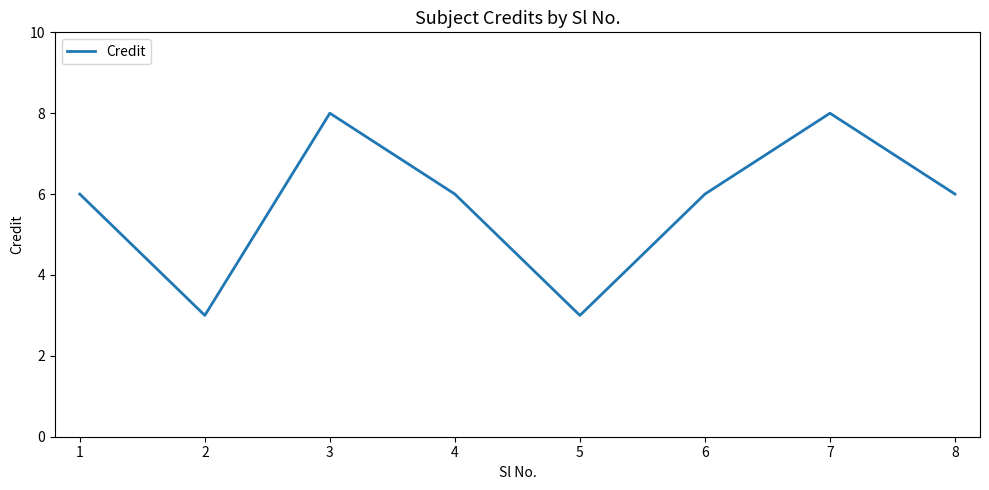

What is the smallest value displayed?

3